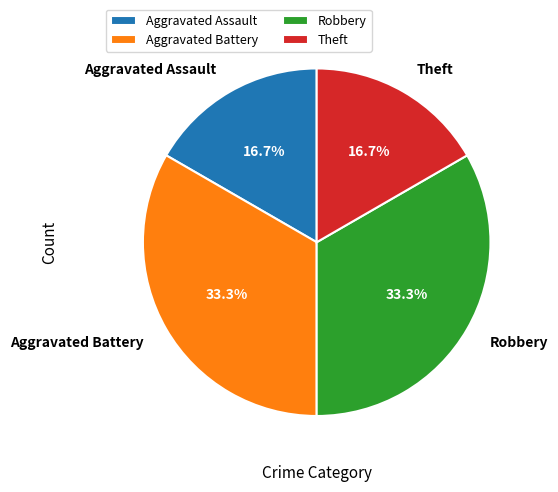

Is it true that Aggravated Battery is 33% of the pie?

True